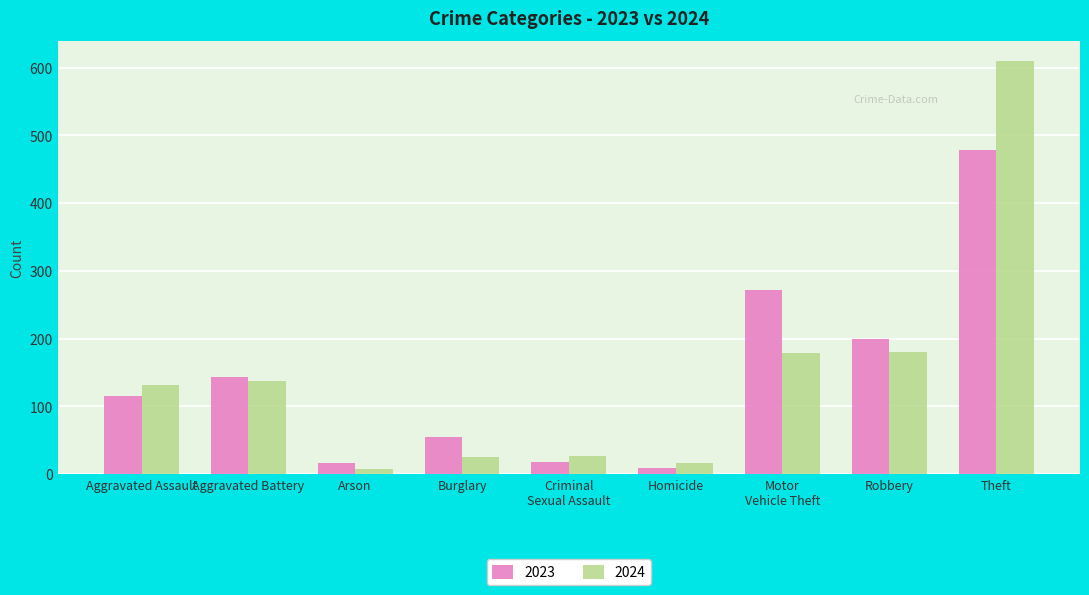

Are the bars grouped side by side (vs. stacked)?

Yes